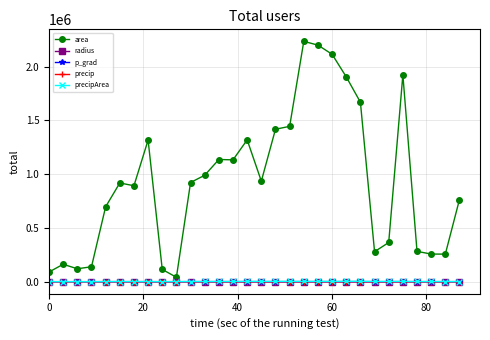

Which series has the largest range (max minus min)?

area